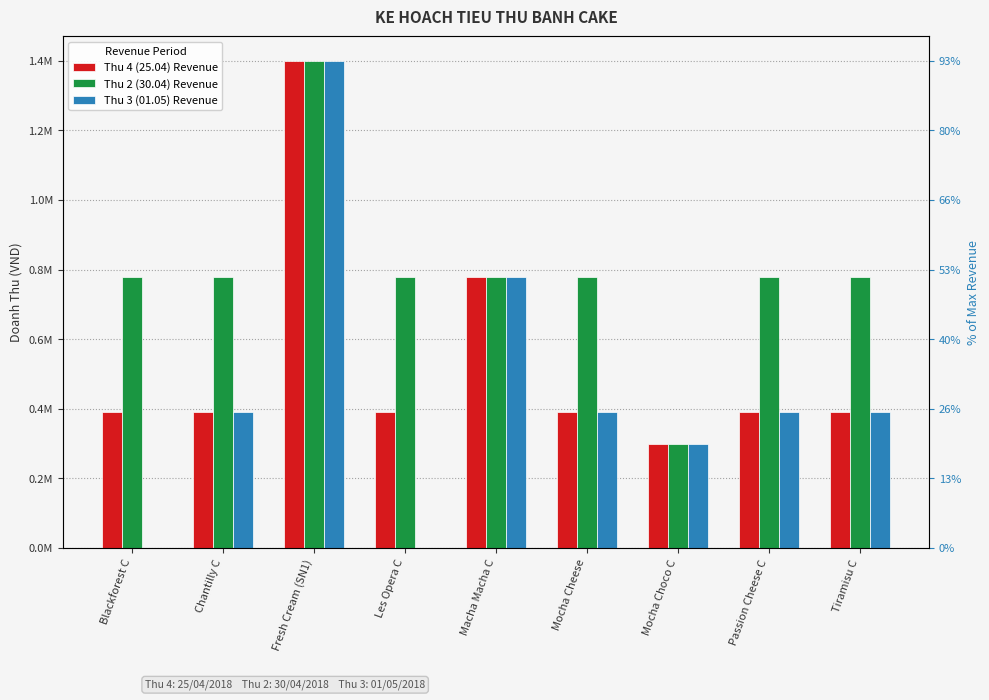

What is the spread (max minus min) of values at Tiramisu C?

390000